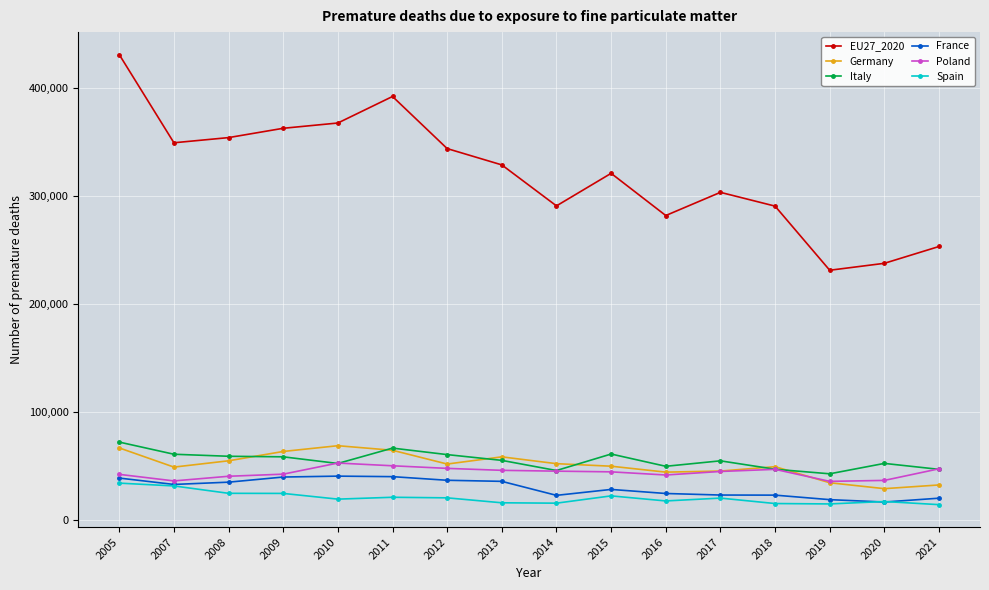

Which series has the largest range (max minus min)?

EU27_2020